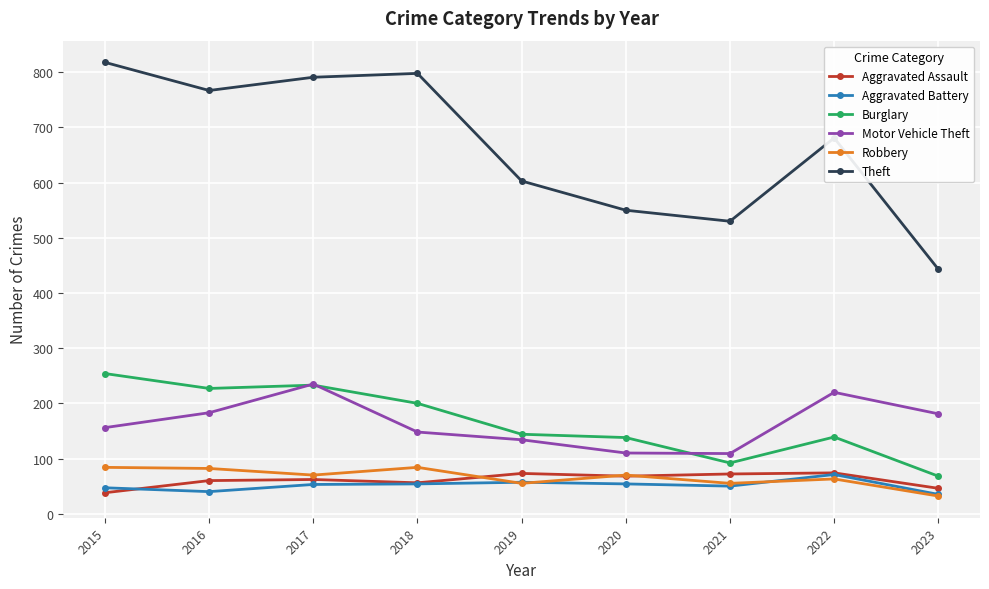

What are all the series names shown in the legend?

Aggravated Assault, Aggravated Battery, Burglary, Motor Vehicle Theft, Robbery, Theft